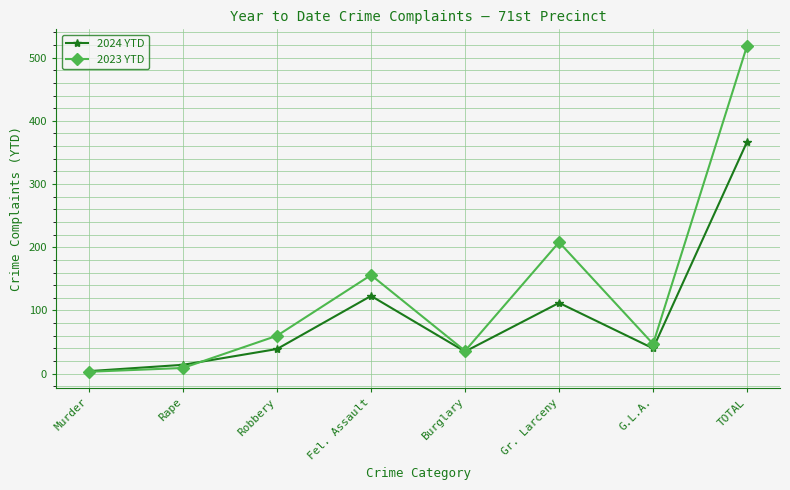

Which series has the widest spread of values?

2023 YTD